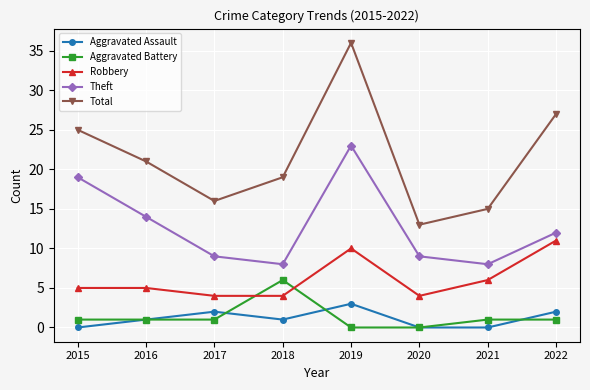

What is the value of the Total point at the 6th from the left?

13